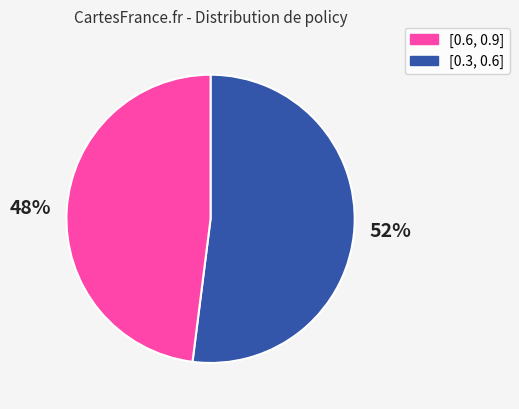

Which category has the biggest portion of the pie?

[0.6, 0.9]